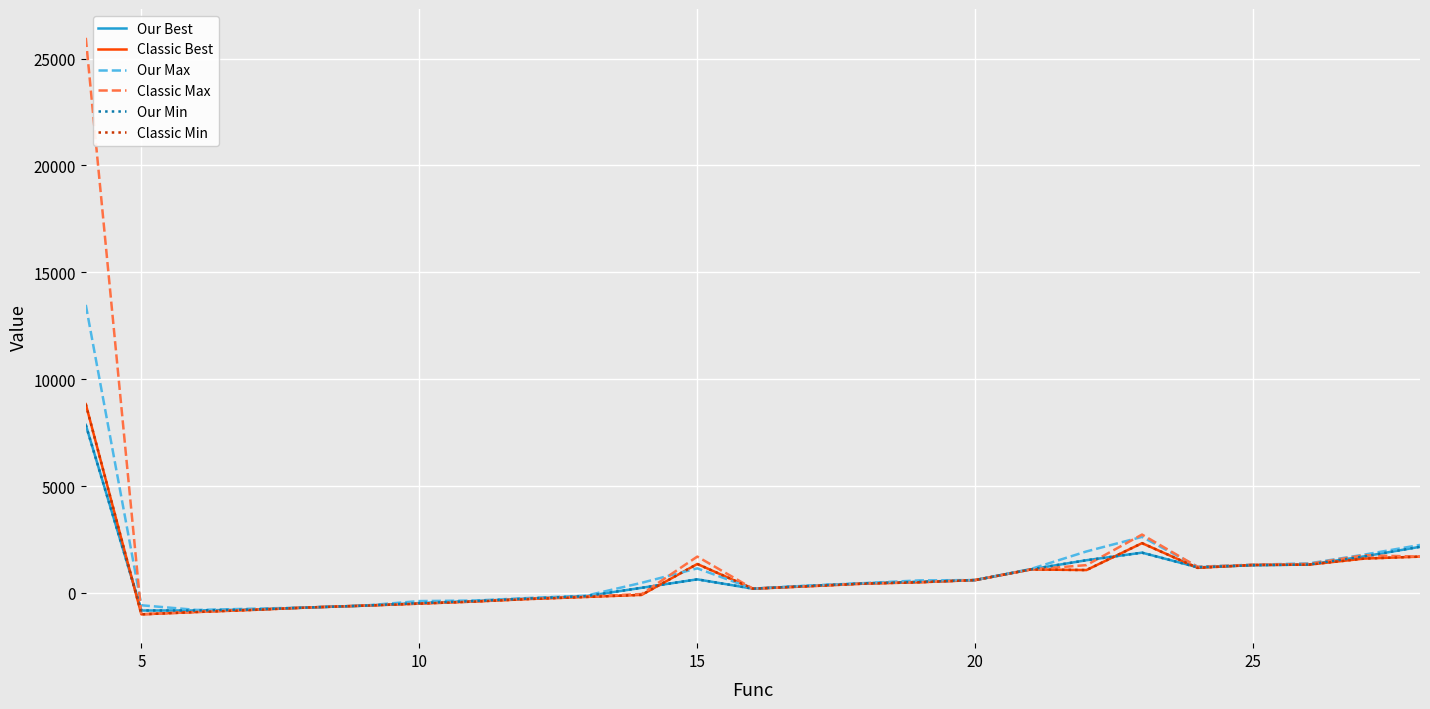

Does the chart have visible grid lines?

Yes